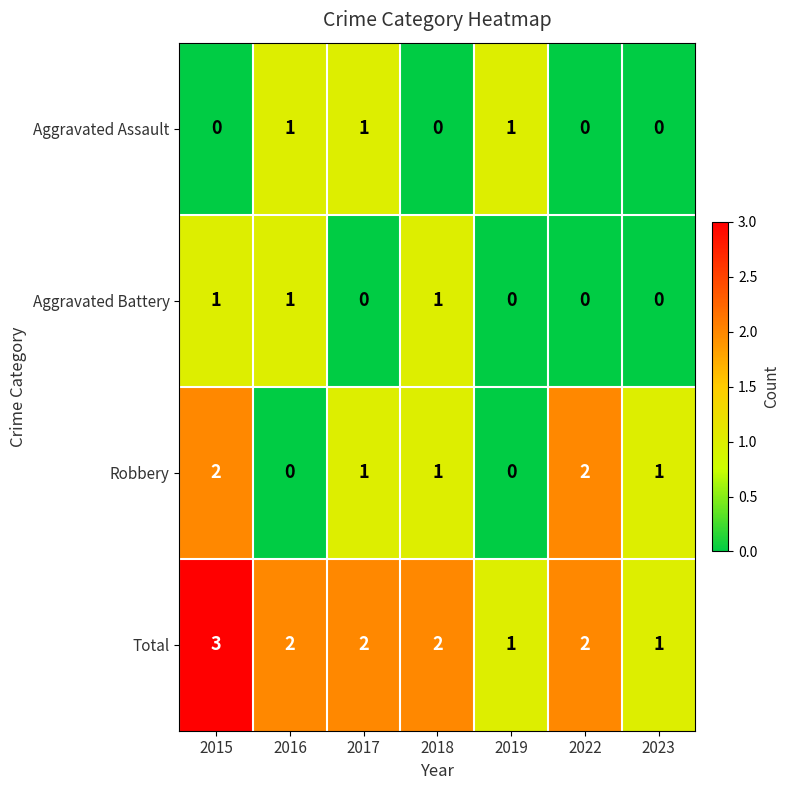

What is the difference between the highest and lowest values at 2015?

3